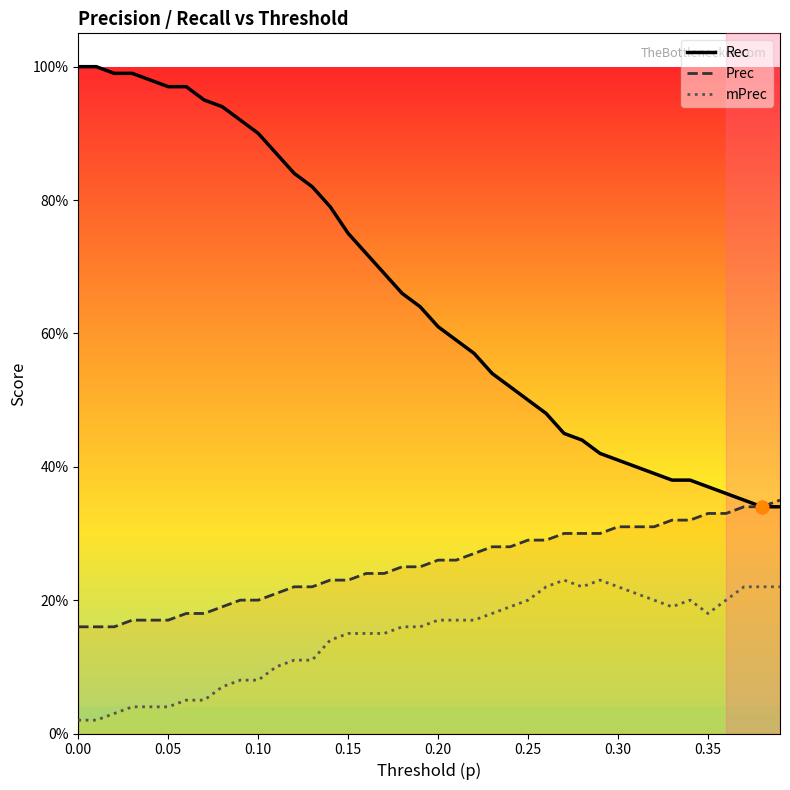

Which series reaches the minimum Y coordinate?

mPrec